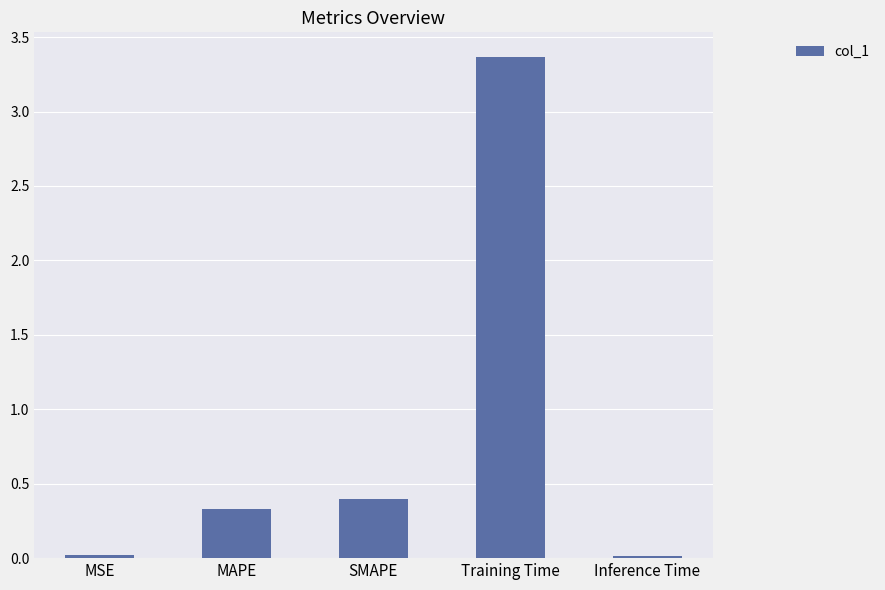

How many data points does each series have?

5